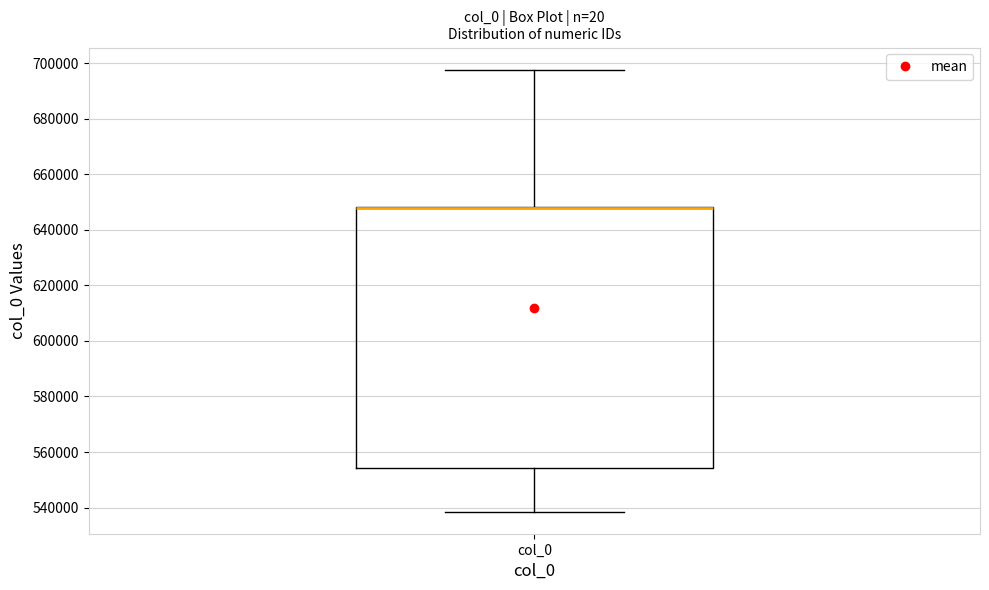

Where is the upper edge of the box for col_0 on the y-axis? The values are not printed on the chart, so give them approximately, as read against the axis.

648000